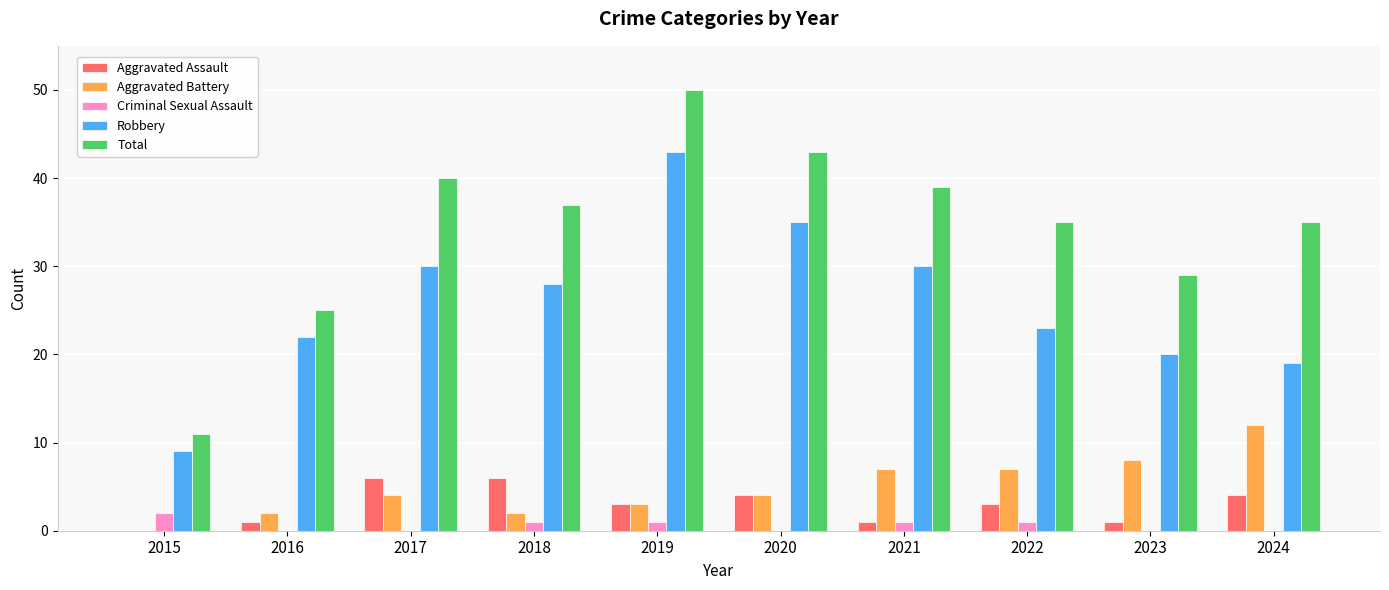

Reading left to right, what are all the values shown in this chart?

Aggravated Assault: 0	1	6	6	3	4	1	3	1	4
Aggravated Battery: 0	2	4	2	3	4	7	7	8	12
Criminal Sexual Assault: 2	0	0	1	1	0	1	1	0	0
Robbery: 9	22	30	28	43	35	30	23	20	19
Total: 11	25	40	37	50	43	39	35	29	35